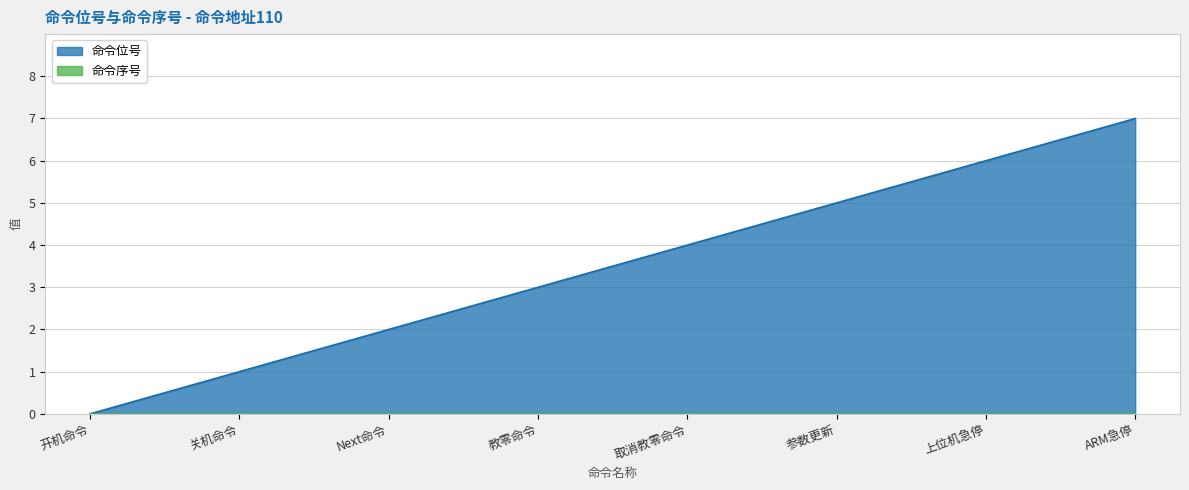

The chart shows a value of 0 at 开机命令. True or false?

True